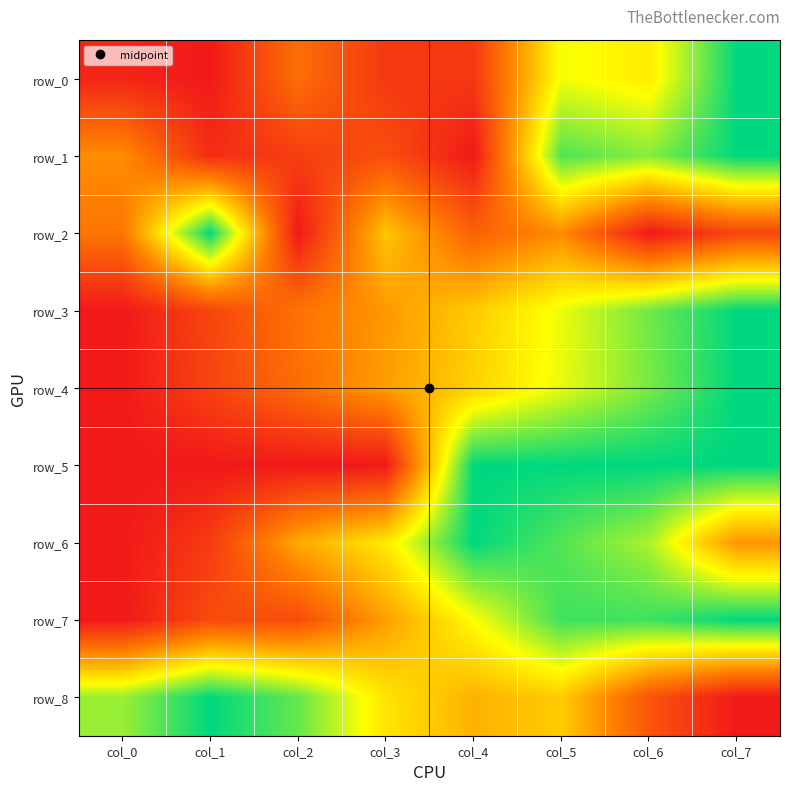

Is it true that row_1 equals 1.0 at col_7?

True